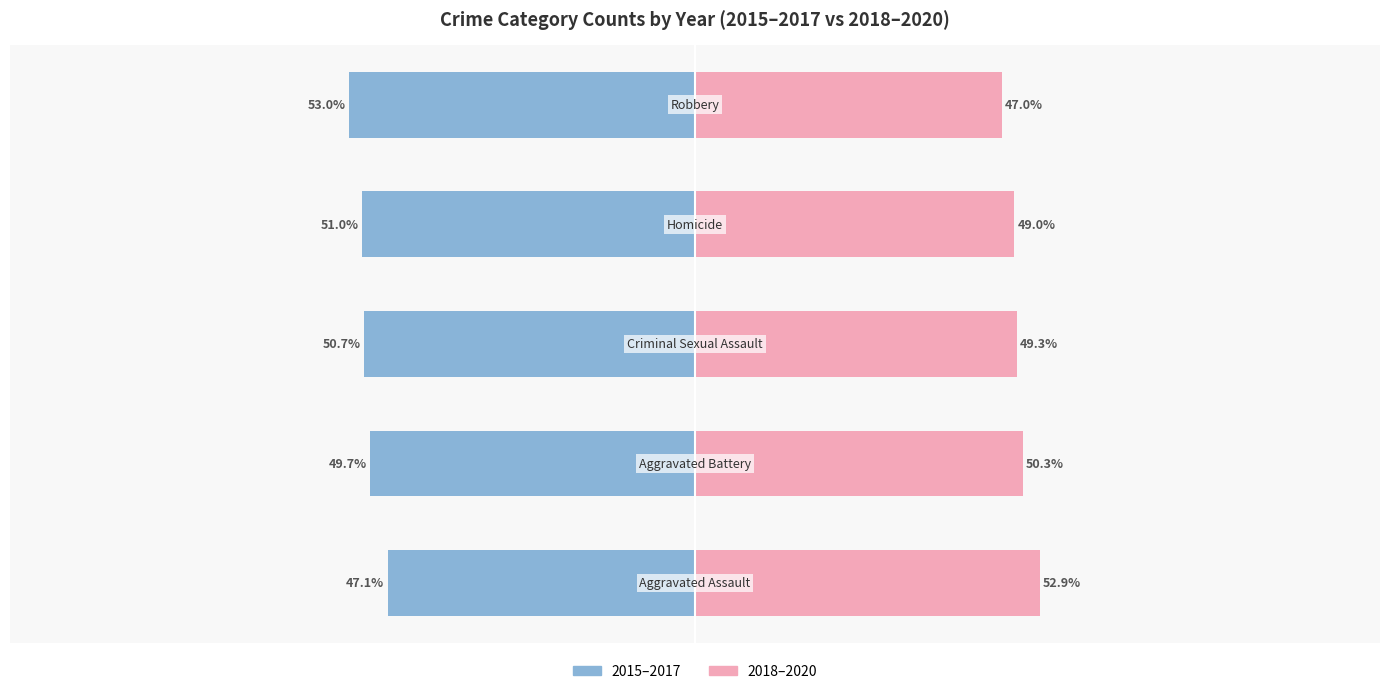

Reading left to right, what are all the values shown in this chart?

2015–2017: -47.1	-49.7	-50.7	-51.0	-53.0
2018–2020: 52.9	50.3	49.3	49.0	47.0